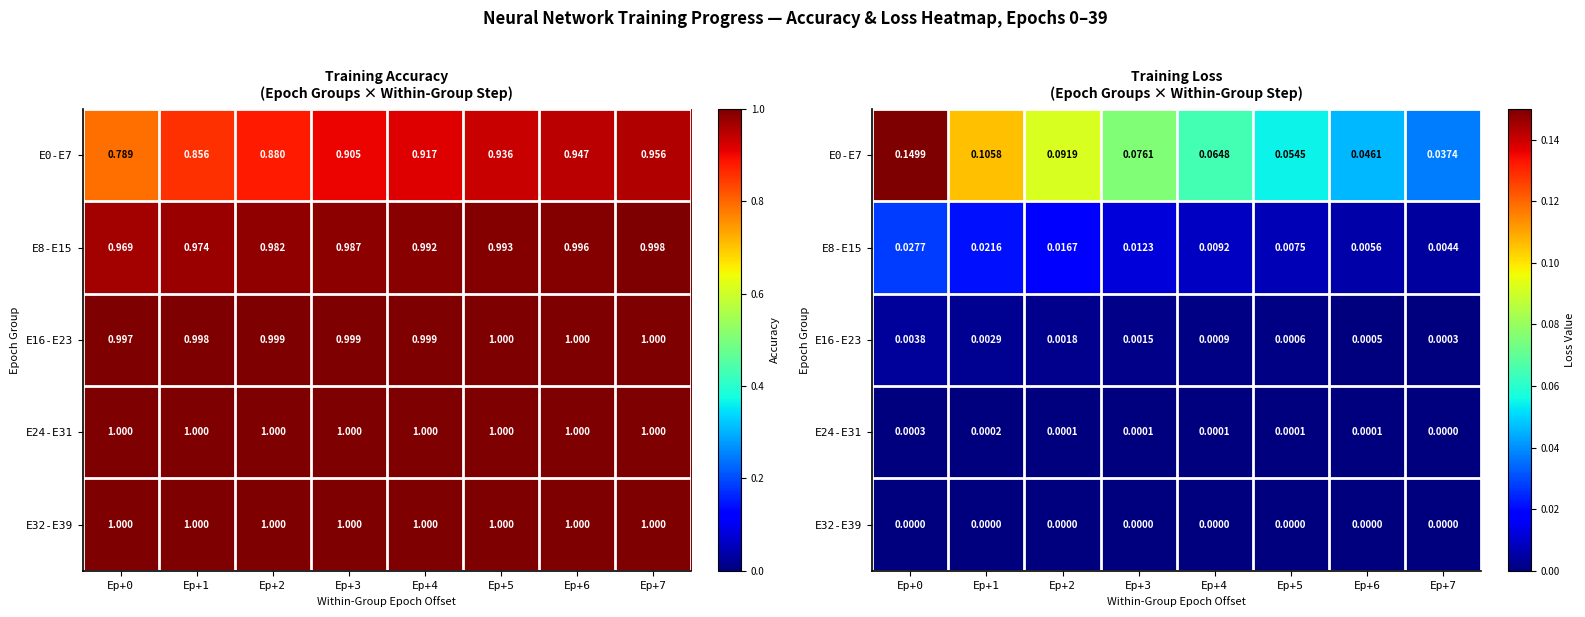

Count the E8-E15 values in the range 0 to 1.

8